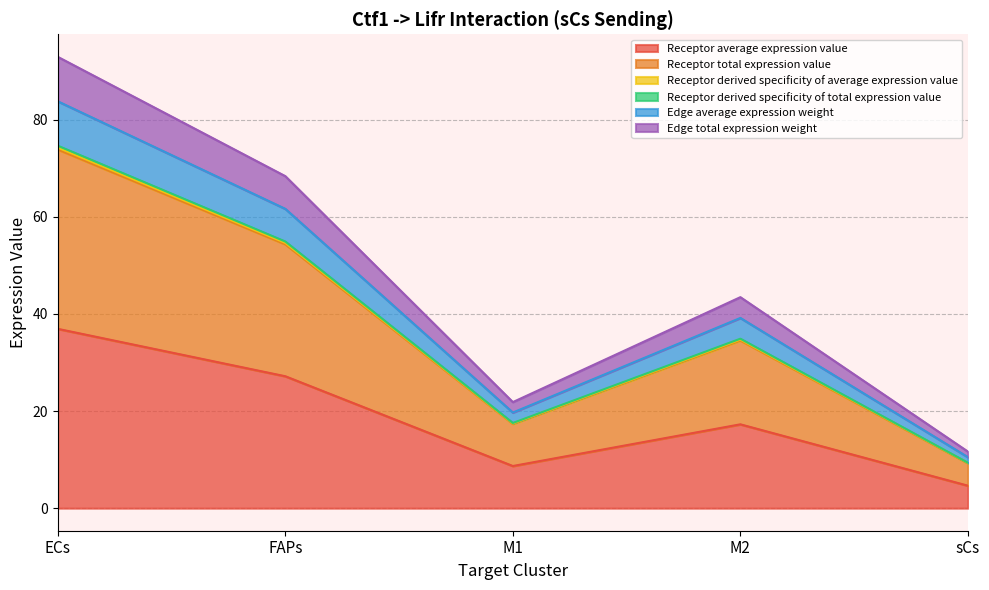

List the labels in order of Receptor total expression value value, largest first.

ECs, FAPs, M2, M1, sCs